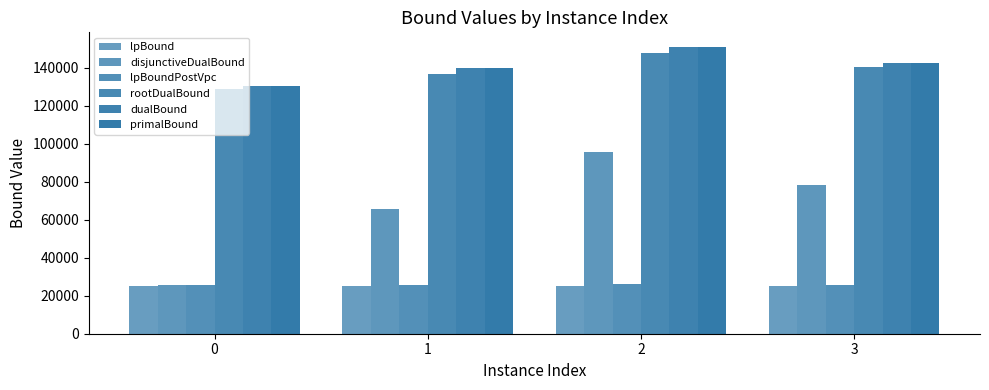

Does the chart contain stacked bars?

No